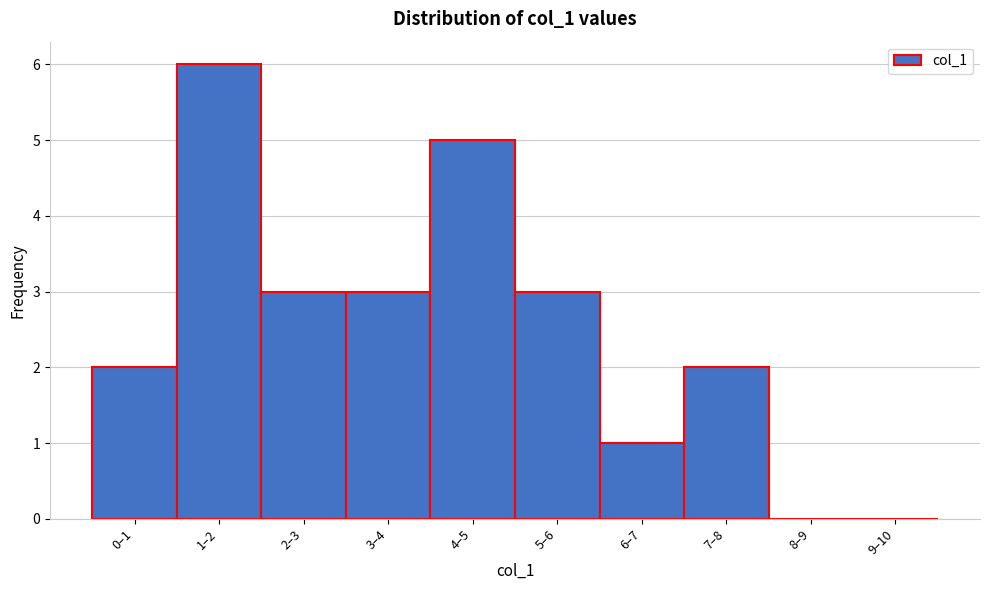

Reading left to right, extract all data points from this chart.

0–1=2	1–2=6	2–3=3	3–4=3	4–5=5	5–6=3	6–7=1	7–8=2	8–9=0	9–10=0